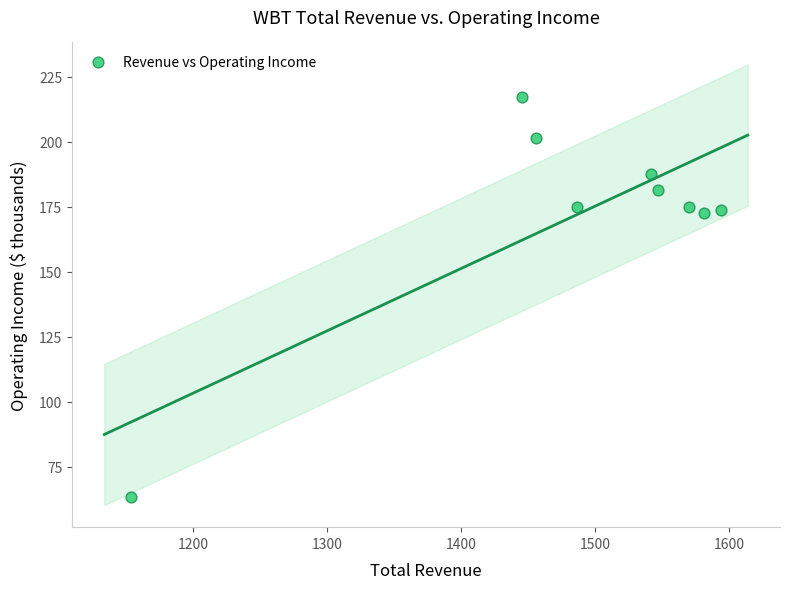

What is the range of Y values (max minus min)?

154.3